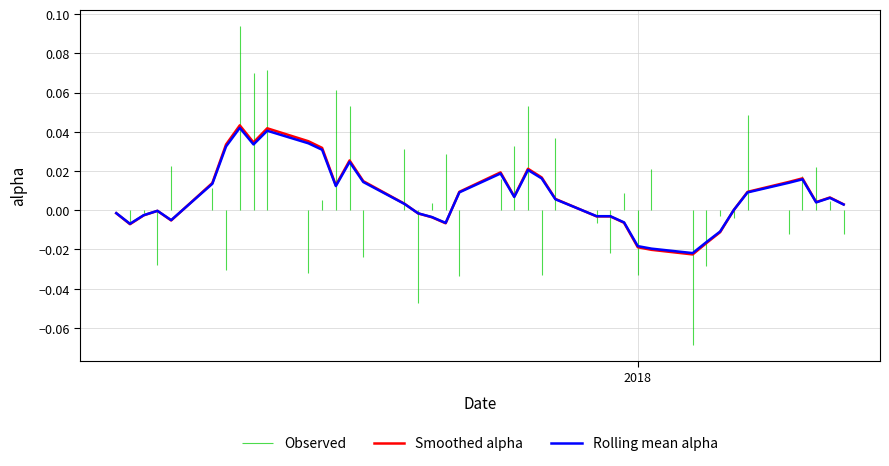

Is it true that Smoothed alpha equals 0.0 at 5?

False